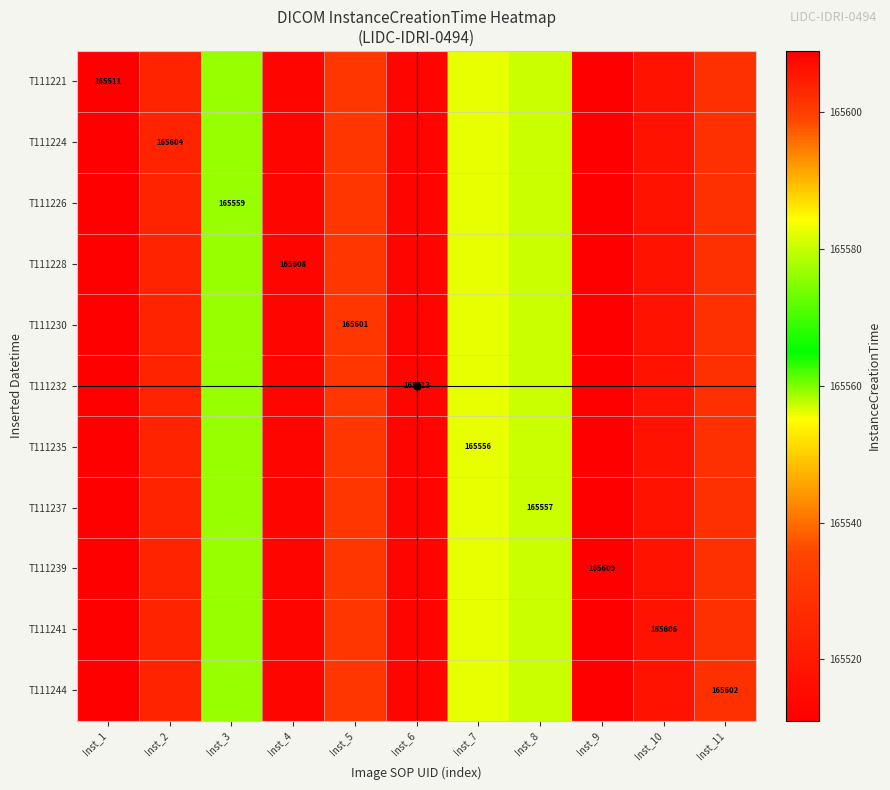

Count the number of categories in the chart.

11